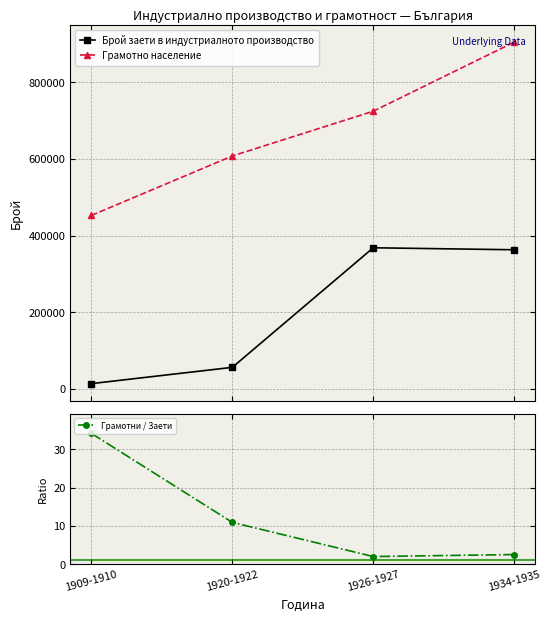

Reading left to right, transcribe all the data shown in this chart.

Брой заети в индустриалното производство: 13239.0	55717.0	368022.0	362811.0
Грамотно население: 452585.0	607825.0	724666.0	905061.0
Грамотни / Заети: 34.2	10.9	2.0	2.5